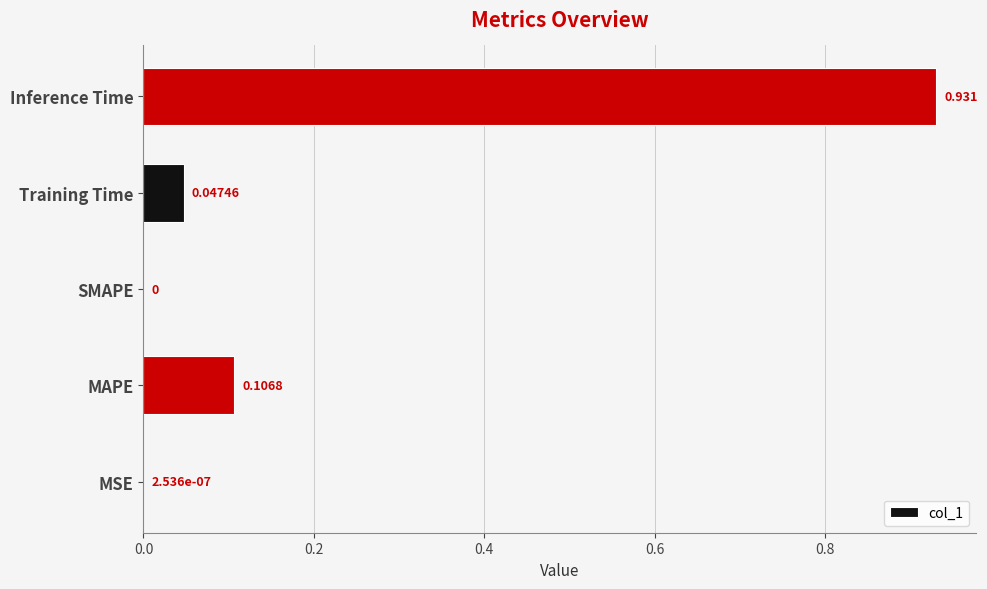

Which label corresponds to the largest value in the chart?

Inference Time